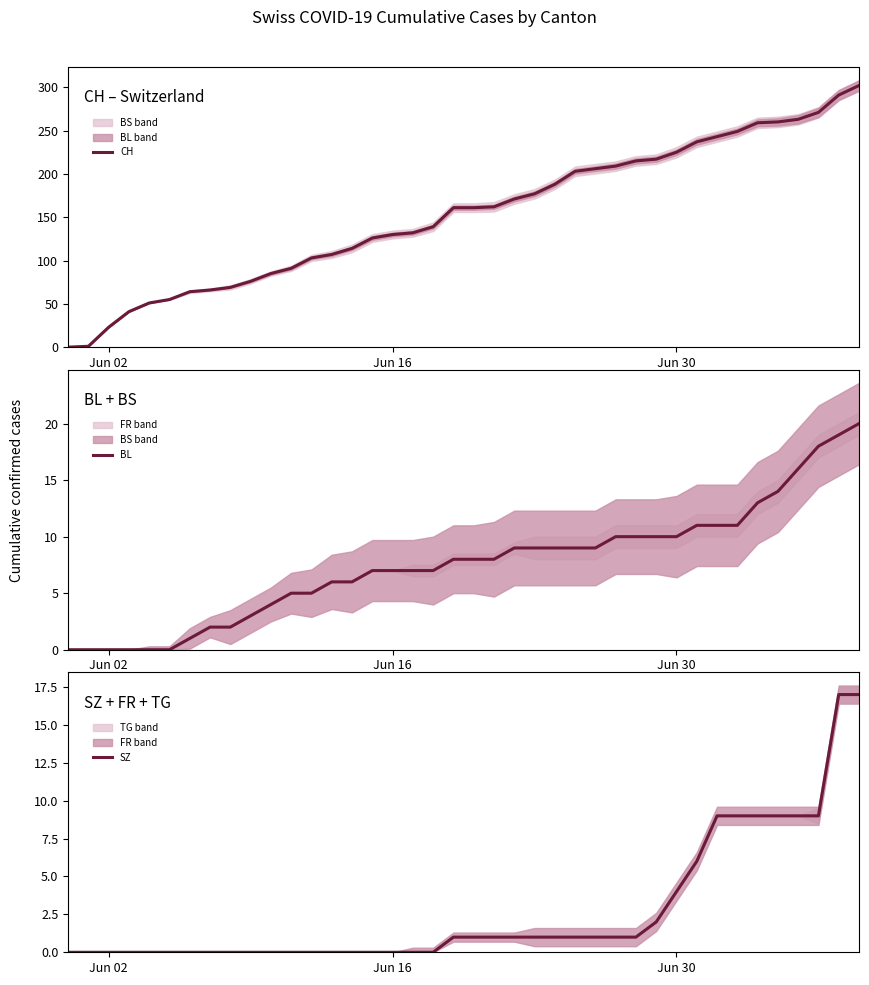

How many values in the BL series exceed 8?

18